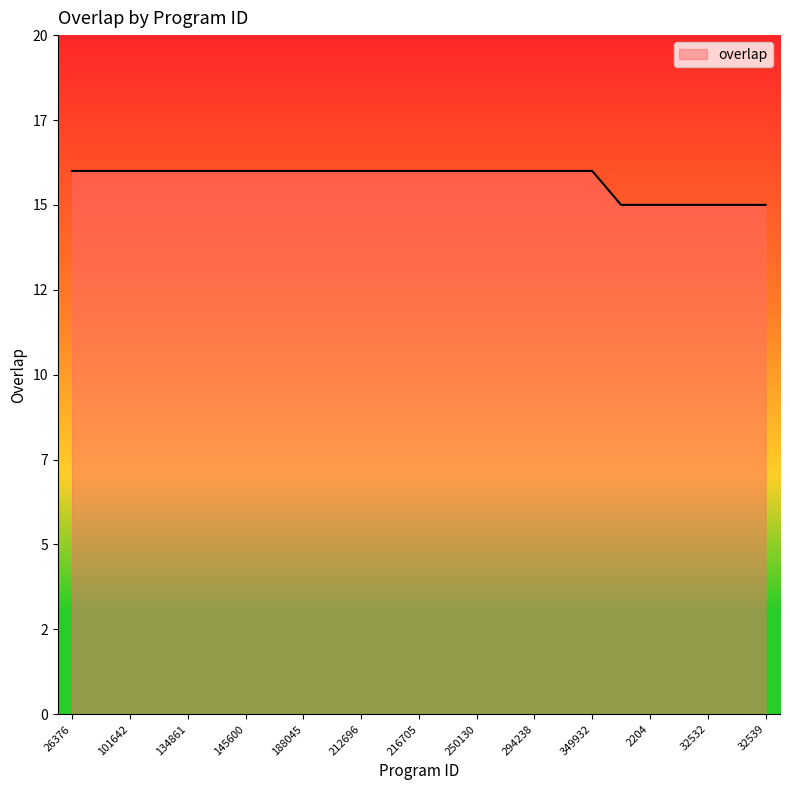

At which category does the chart reach its peak across all series?

26376